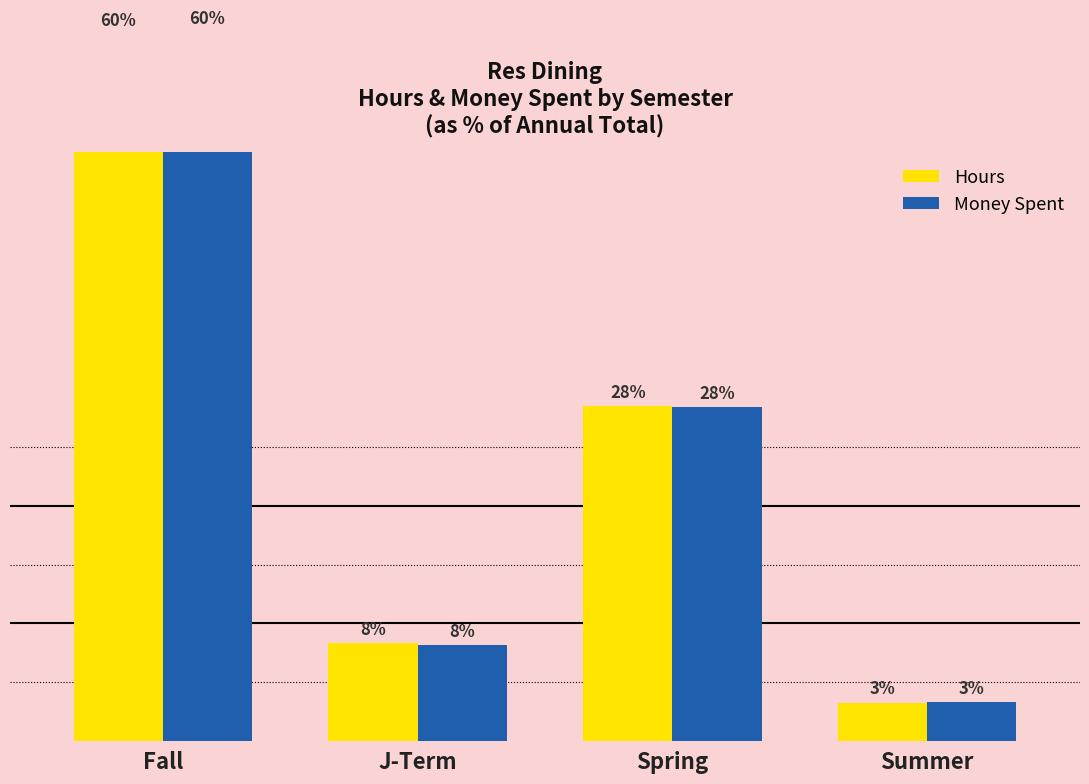

Is it true that Money Spent equals 25.5 at Fall?

False